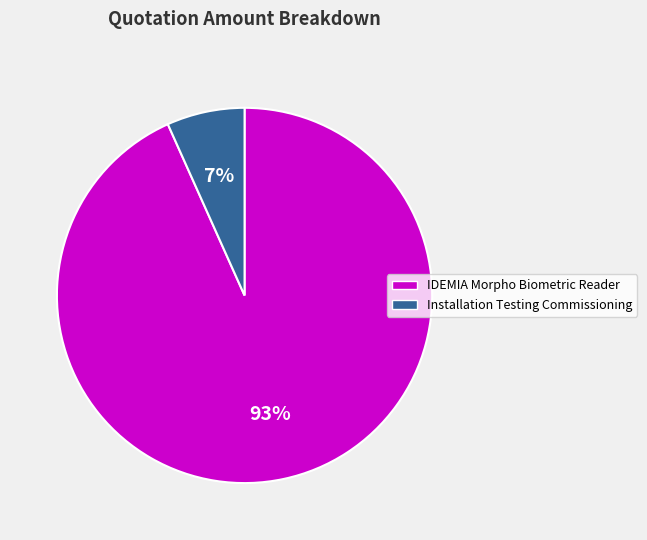

True or false: Installation Testing Commissioning accounts for 18% of the total.

False